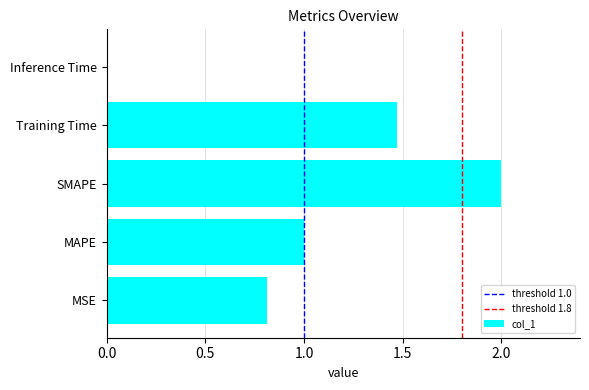

What is the difference between the values at Inference Time and MAPE?

1.0